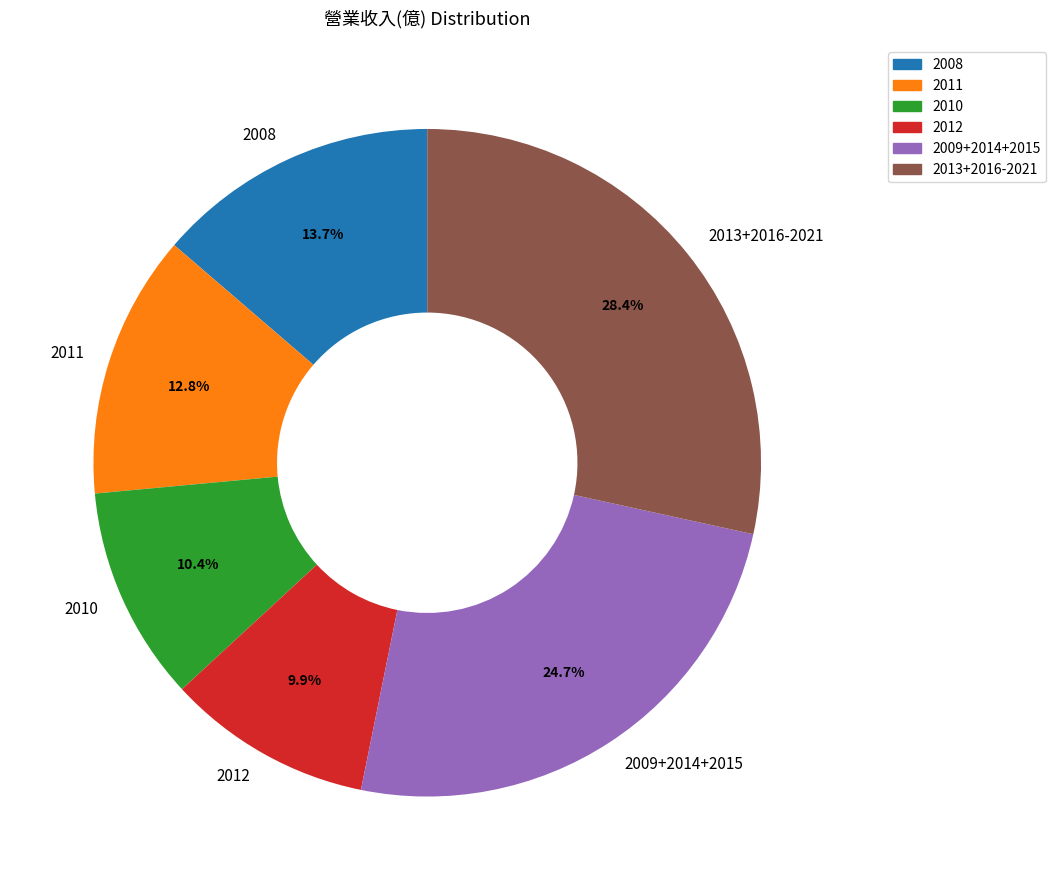

What percentage is NOT represented by 2011?

87.2%